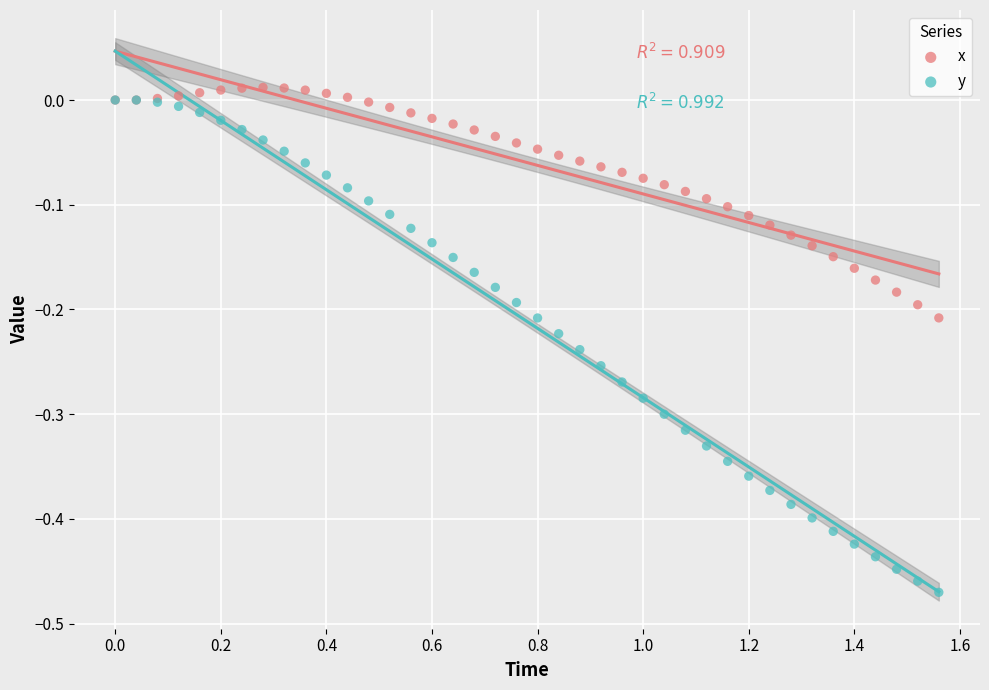

Which series has the largest Y range (max minus min)?

y